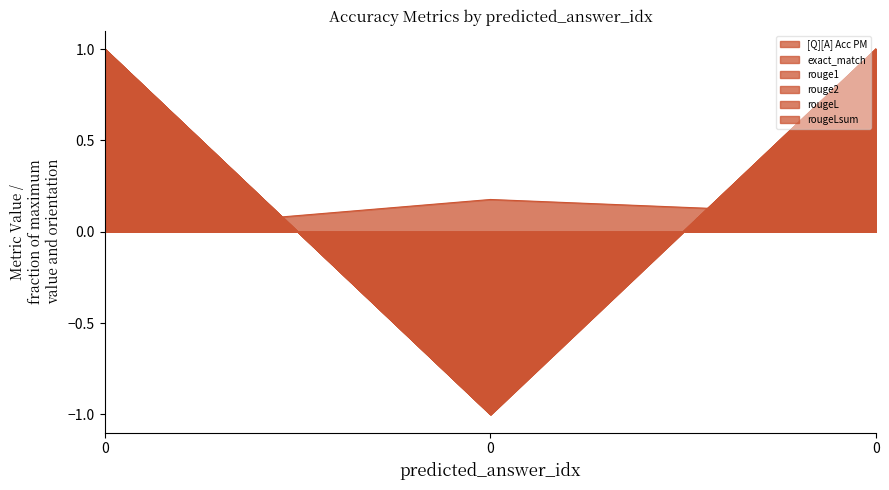

At 0, list the series in order from largest to smallest.

exact_match, rouge1, rouge2, rougeL, rougeLsum, [Q][A] Acc PM